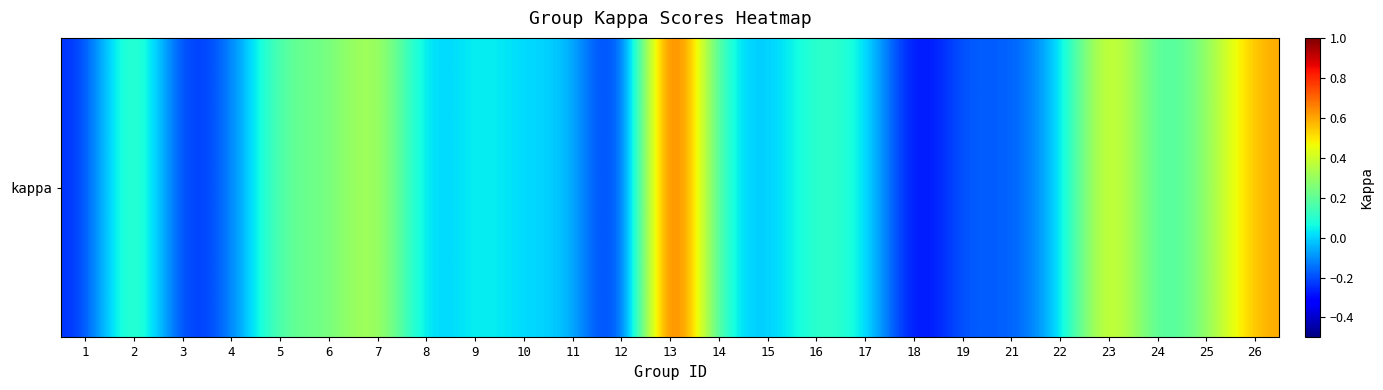

Rank the categories by value from highest to lowest.

13, 26, 23, 7, 2, 25, 5, 6, 16, 24, 17, 9, 14, 10, 11, 22, 15, 8, 4, 19, 21, 1, 3, 18, 12